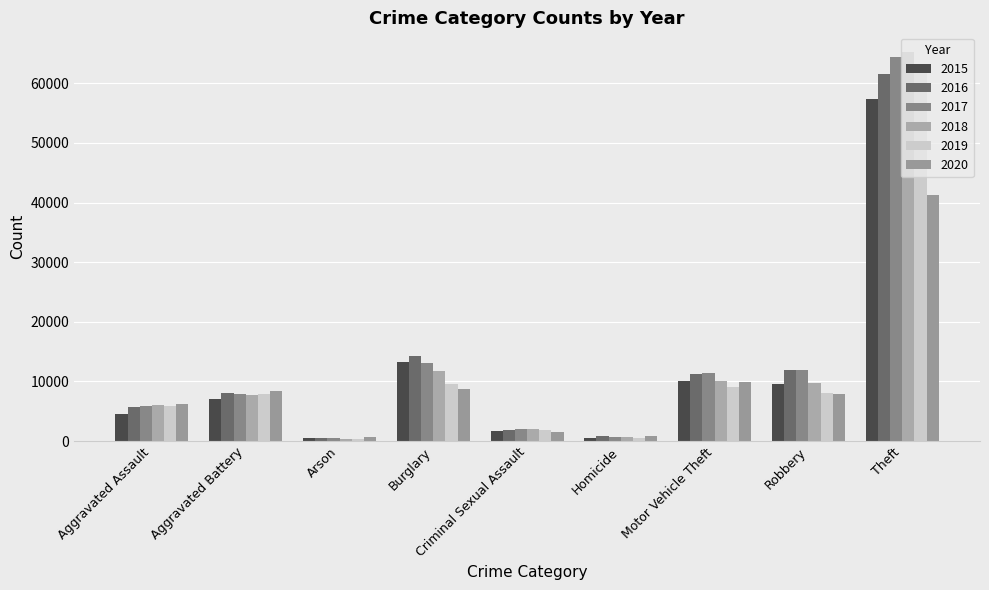

What is the difference between the maximum and minimum values in the 2018 series?

64912